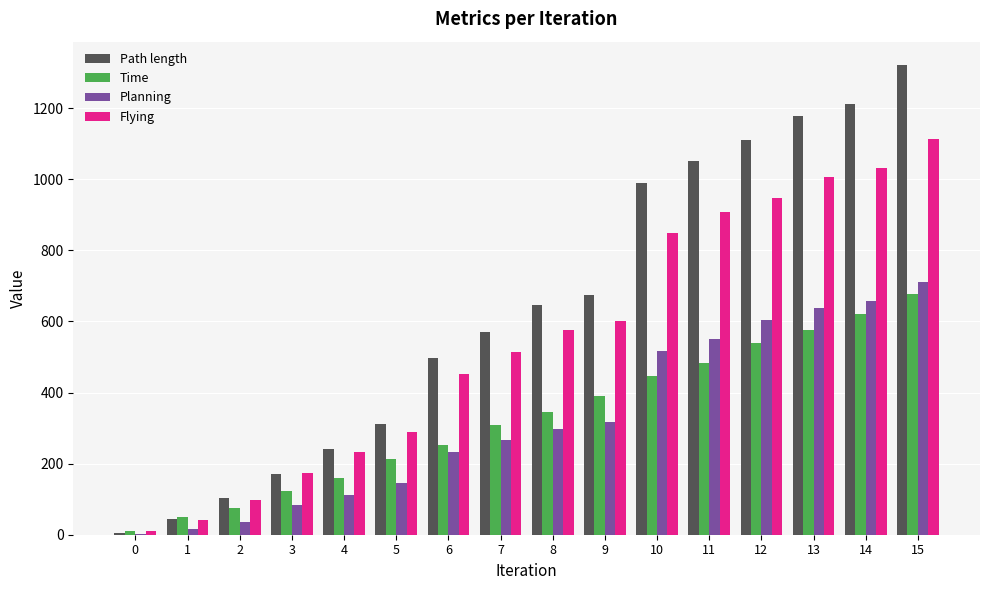

Where does the Path length series first go above 645?

8